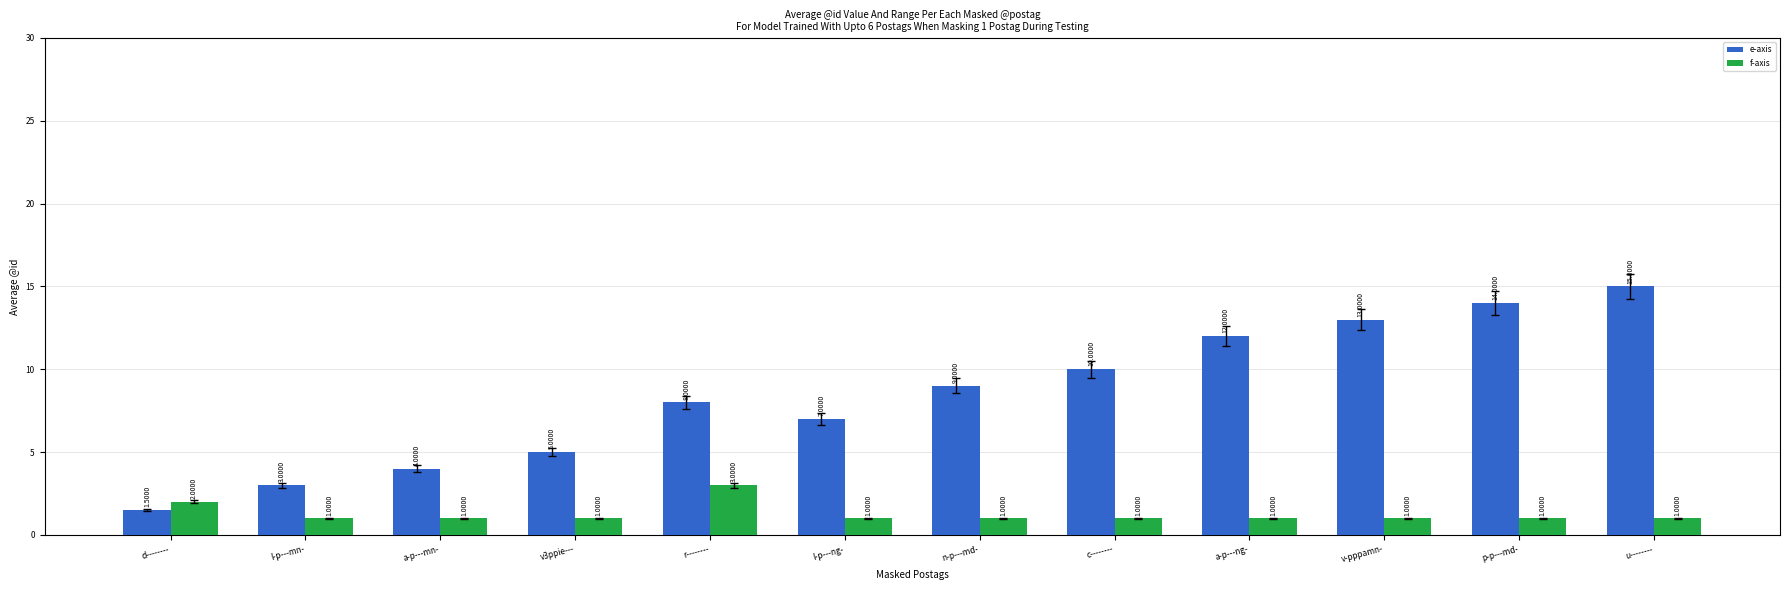

At which label does e-axis reach its minimum?

d--------